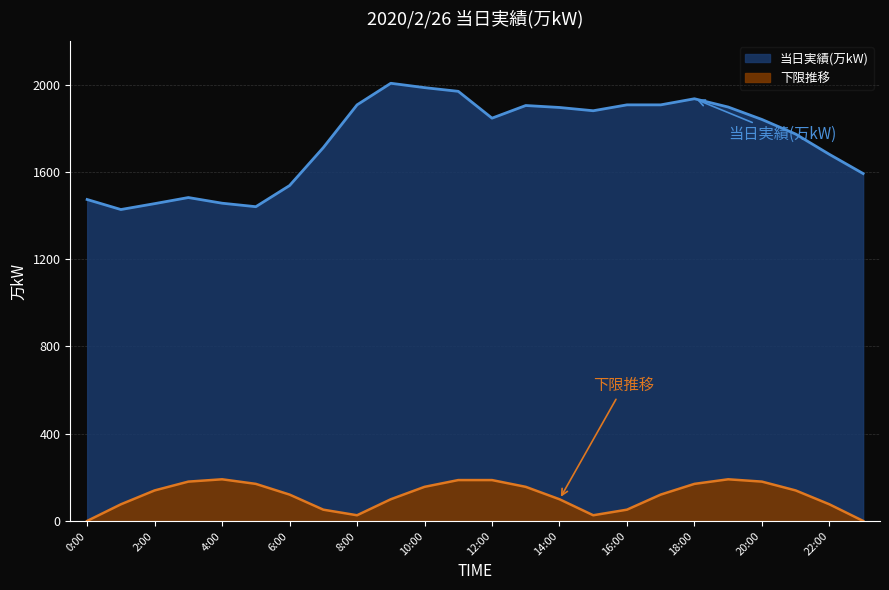

What is the difference between the second highest and minimum values?

559